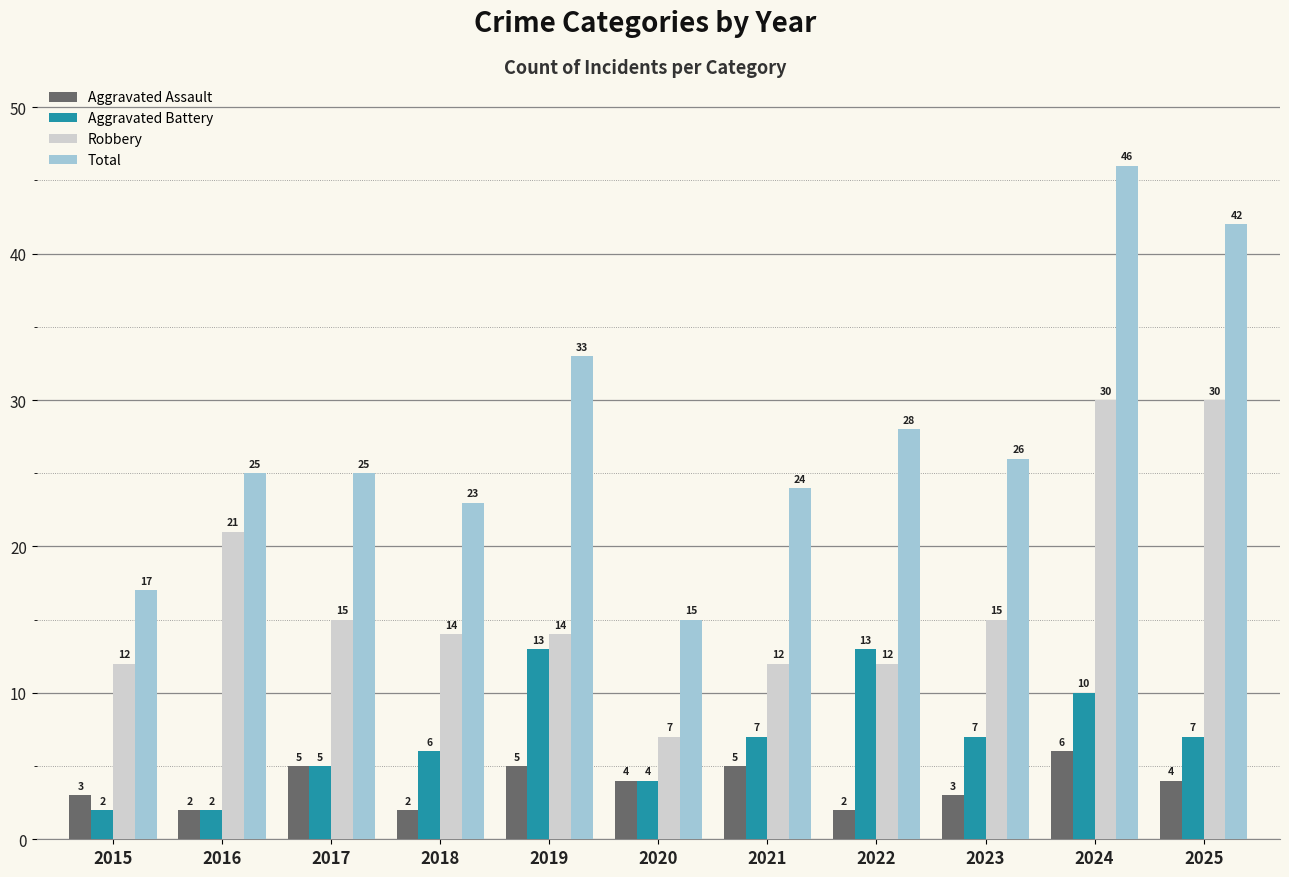

What is the maximum value shown in the chart?

46